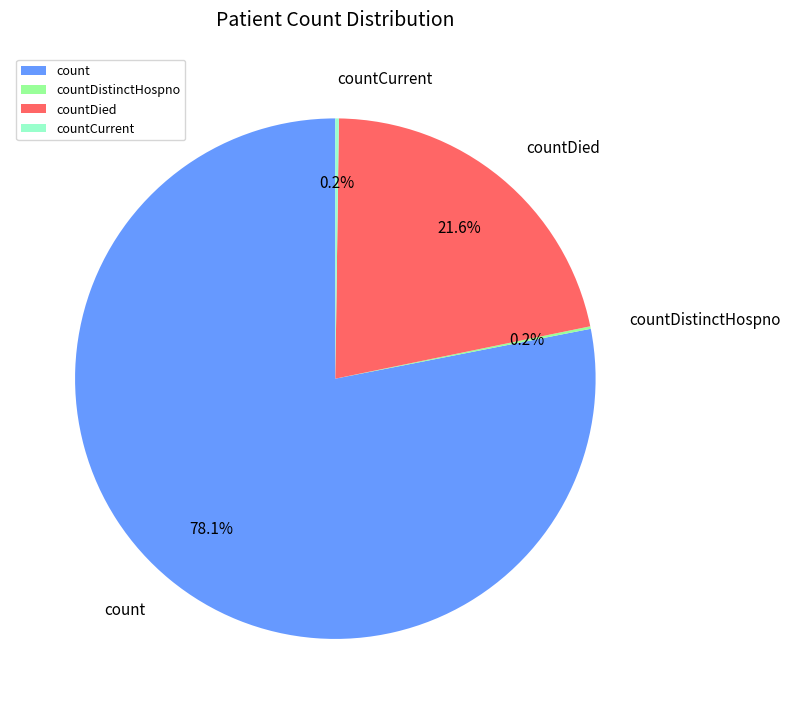

What percentage do count and countDied together represent?

99.6%